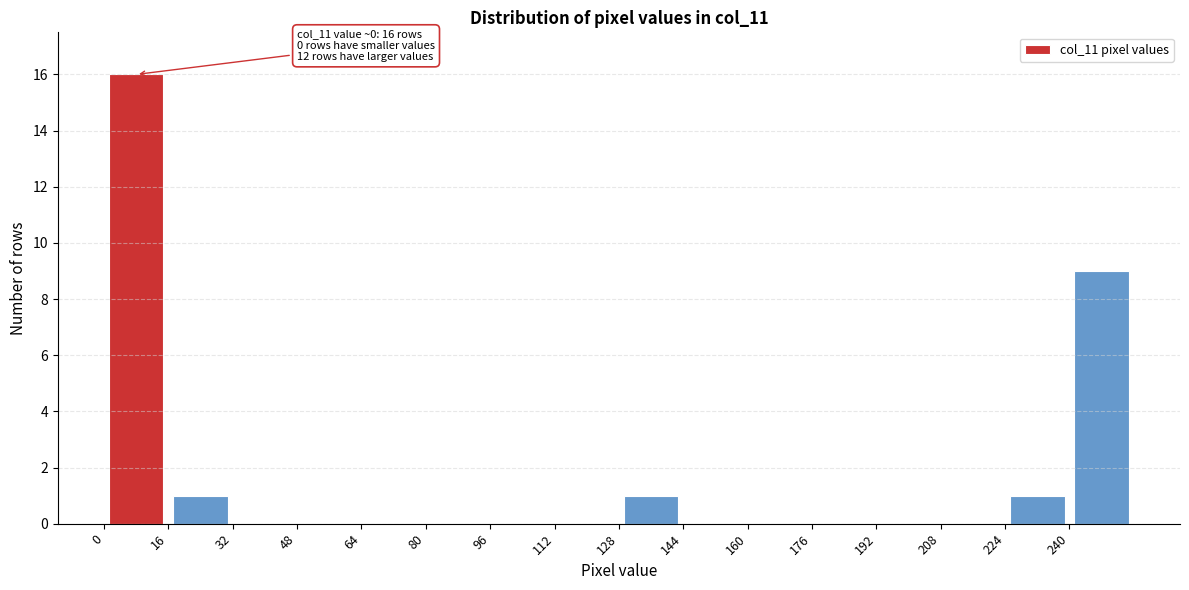

Over which range of the x-axis is the bar tallest?

0 to 16